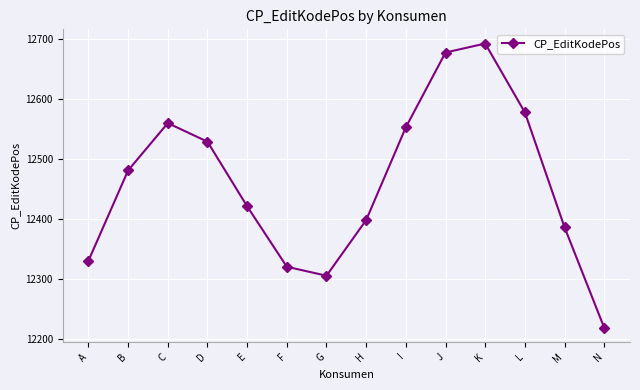

What is the average value?

12461